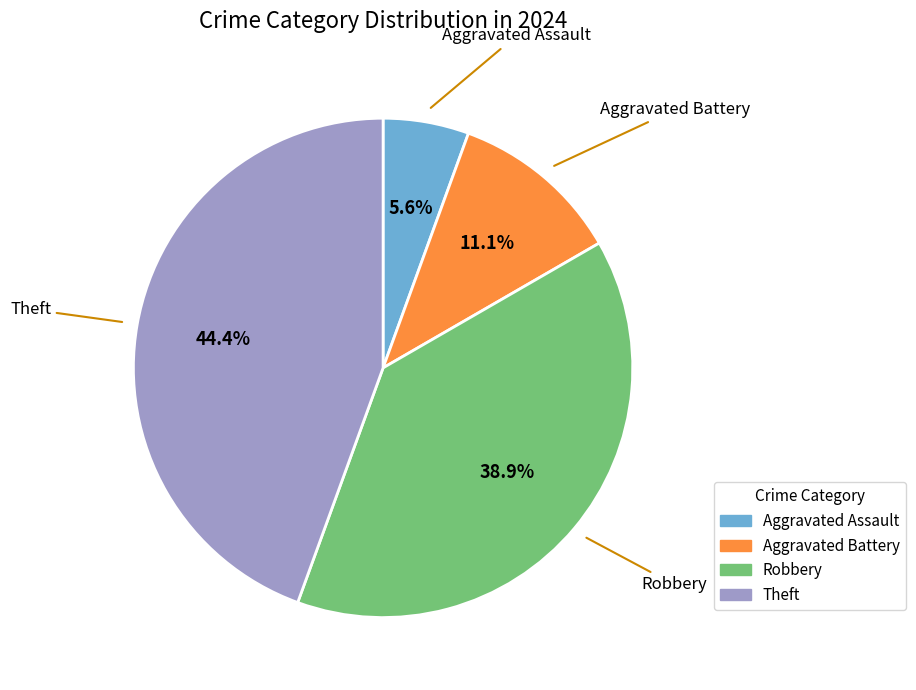

Do Robbery and Aggravated Assault together represent more than half of the pie?

No